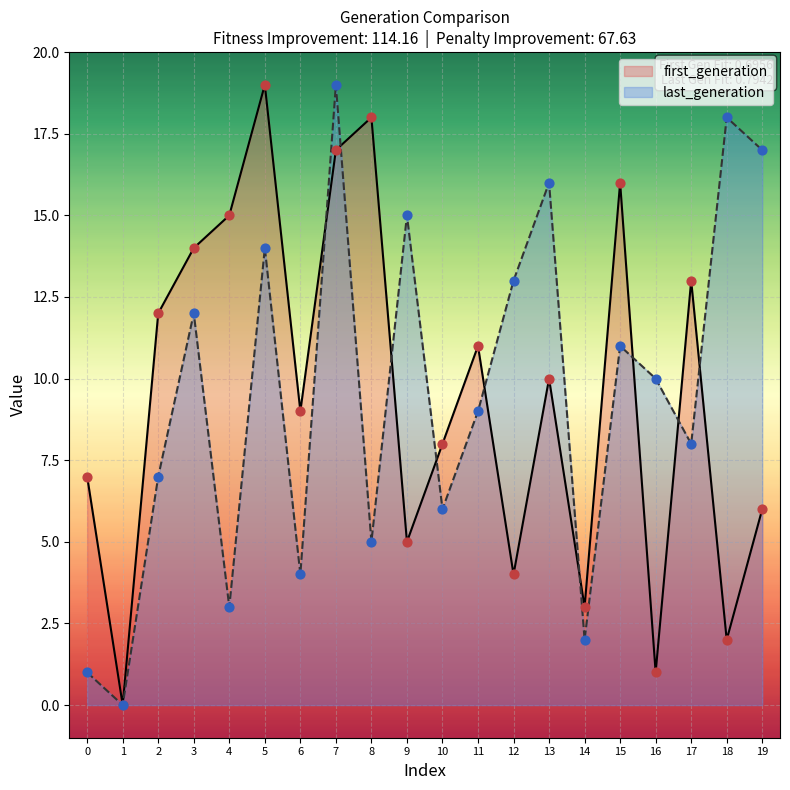

Which series contains the lowest Y value?

first_generation